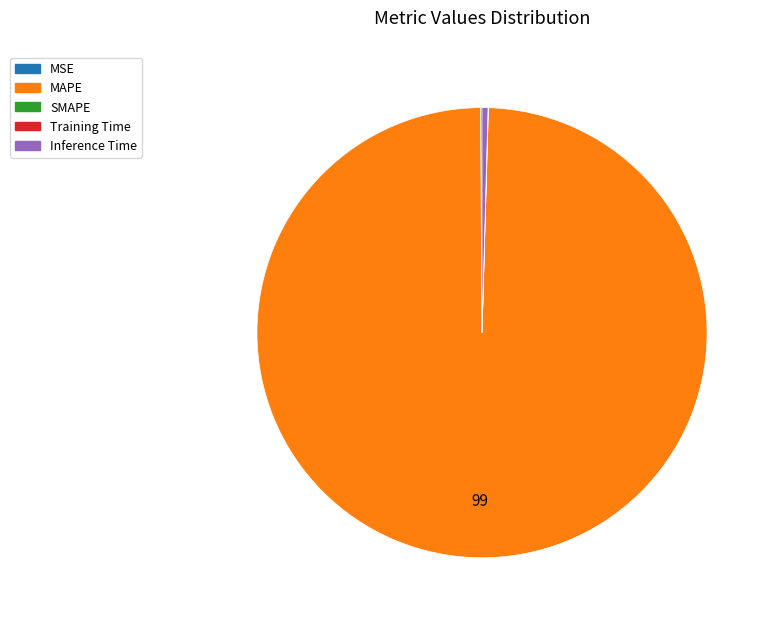

Is there any slice that represents more than half of the pie?

Yes